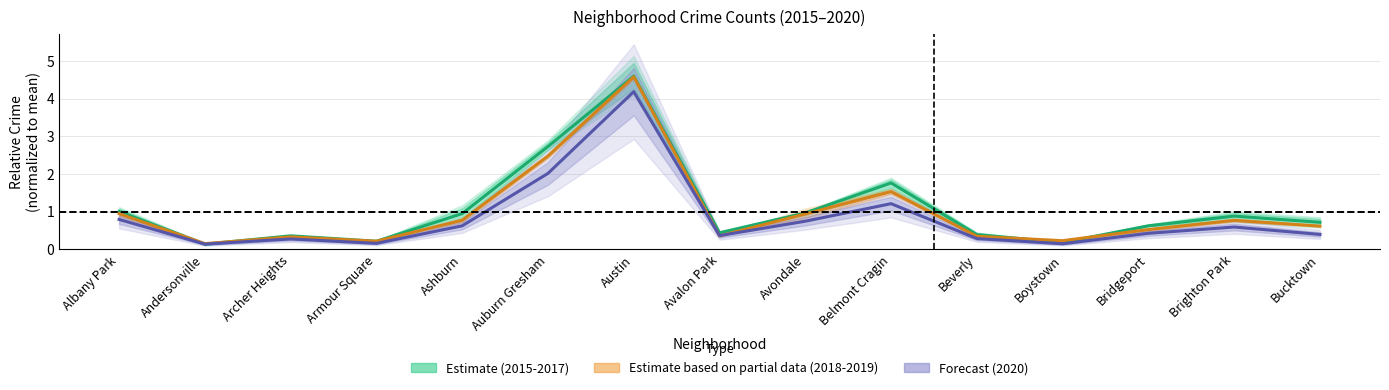

The value of 2015-2017 (Estimate) at Austin is 2.1. True or false?

False